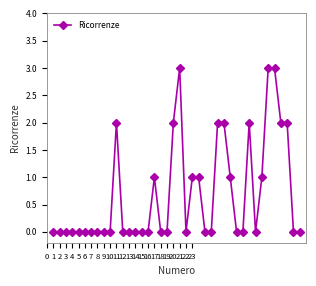

What is the difference between the maximum and second lowest values?

3